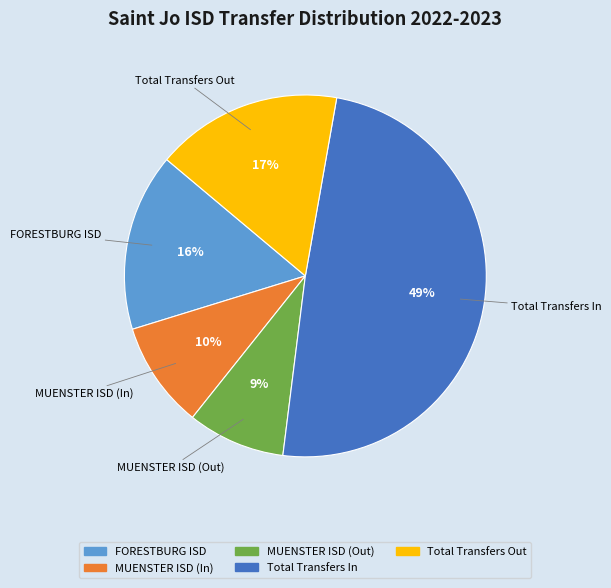

Between Total Transfers Out and MUENSTER ISD (Out), which is larger?

Total Transfers Out